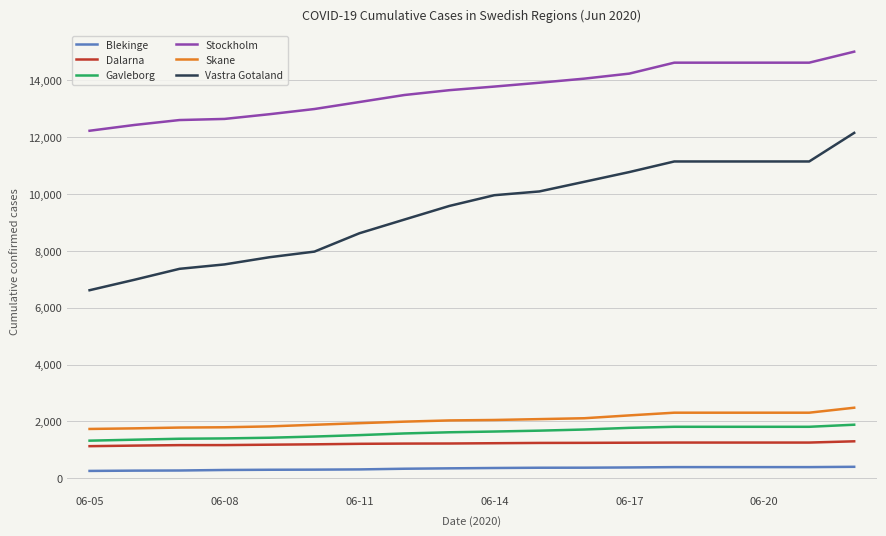

What is the smallest value displayed?

259